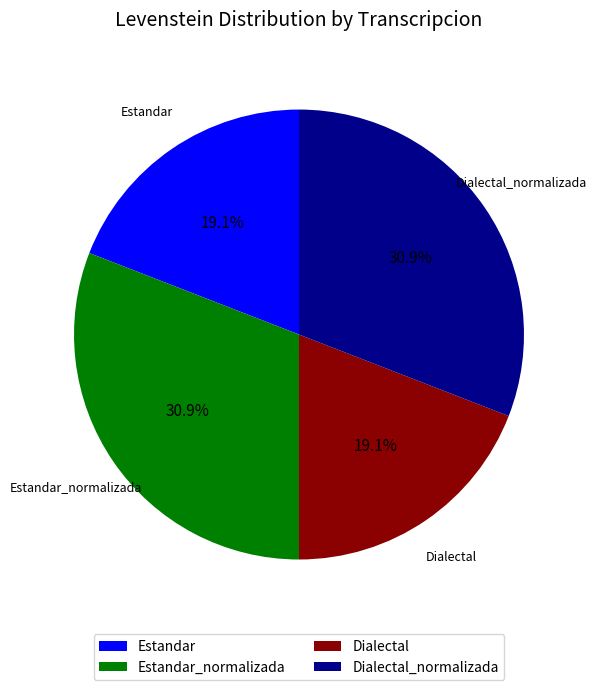

Is Dialectal_normalizada the majority of the pie?

No